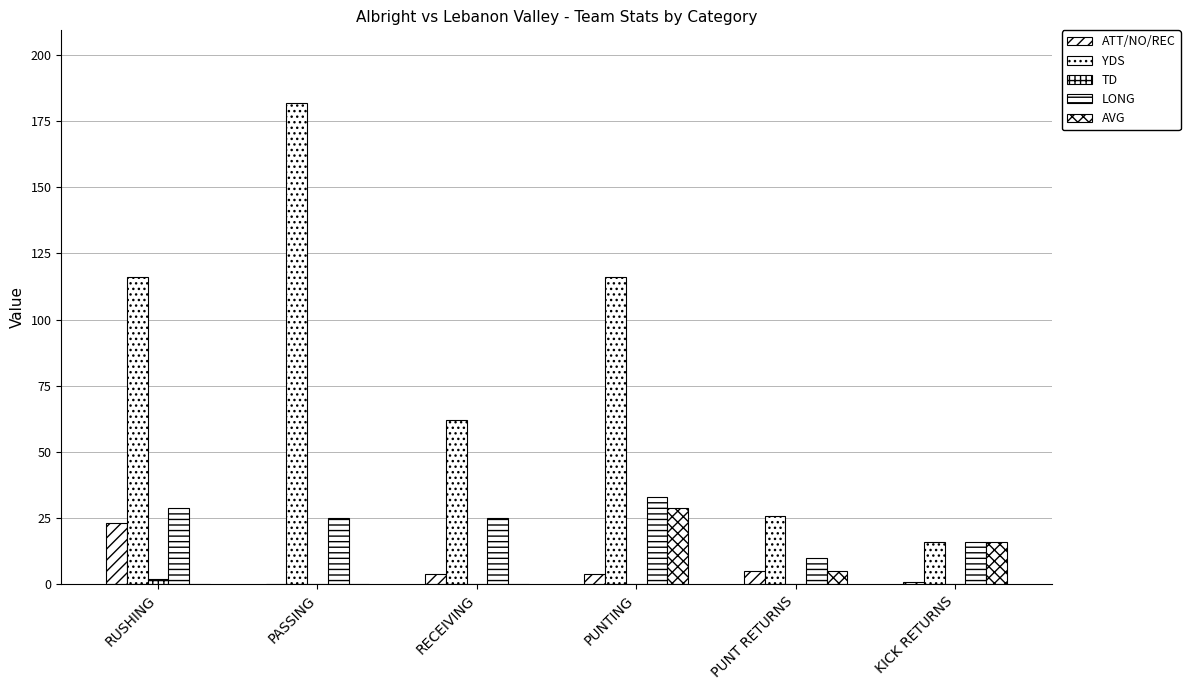

Count the number of data series in this chart.

5